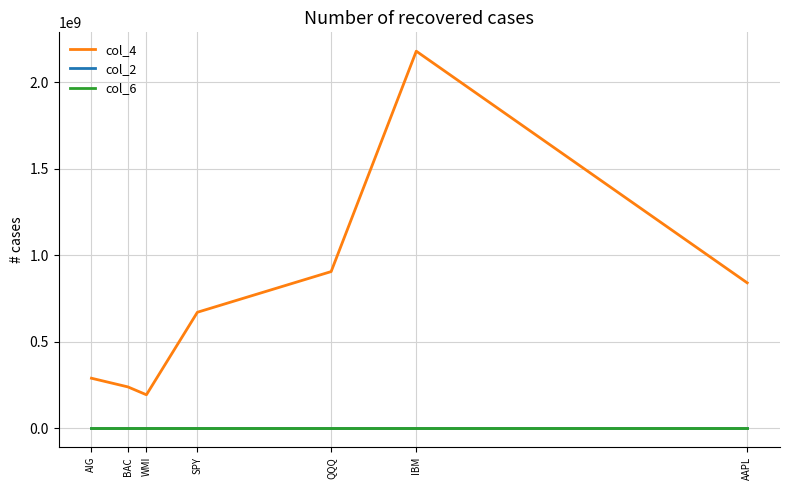

Which series has the widest spread of values?

col_4